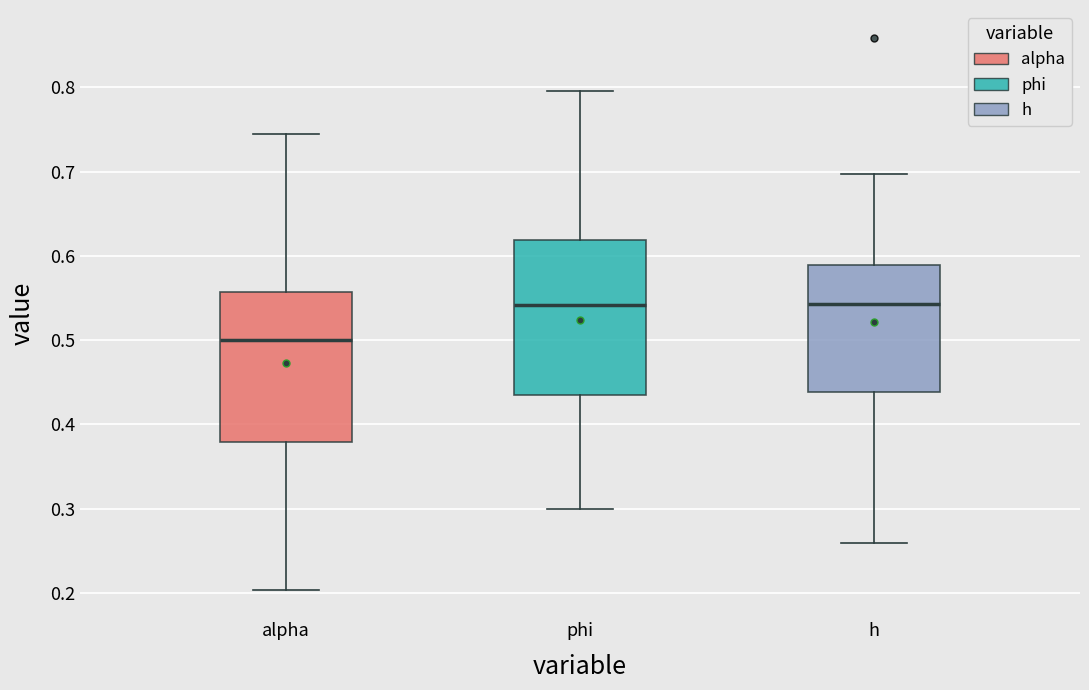

Where is the upper edge of the box for h on the y-axis? The values are not printed on the chart, so give them approximately, as read against the axis.

0.59